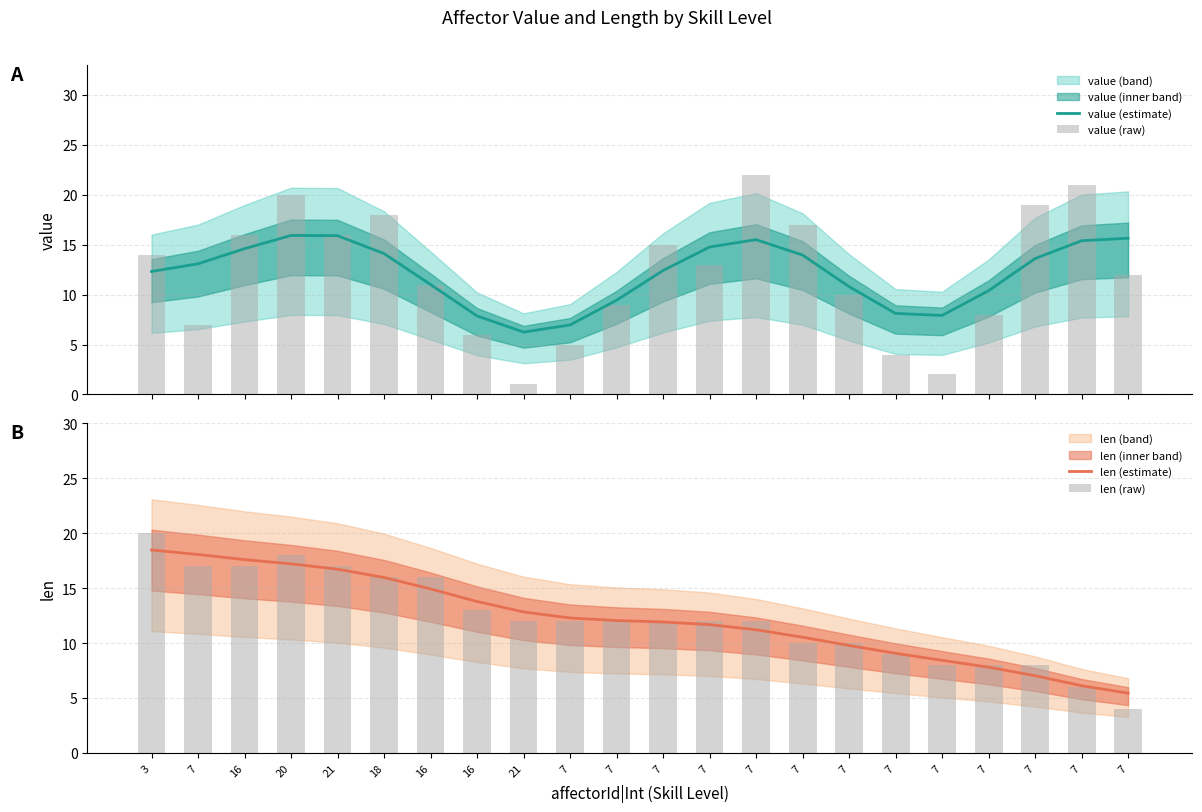

What value does the len (estimate) series have at 7?

9.8